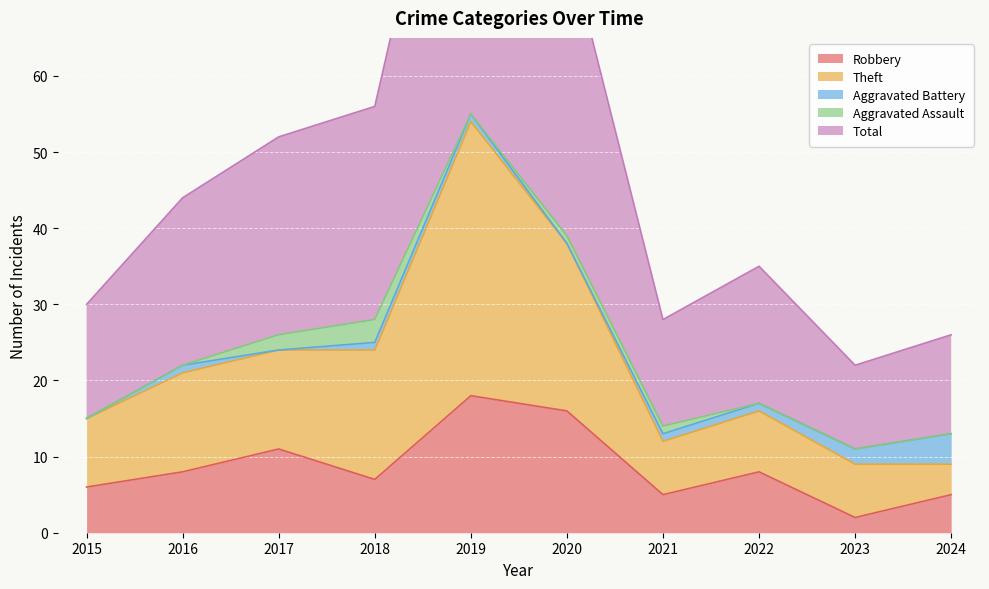

What is the maximum value for Robbery?

18